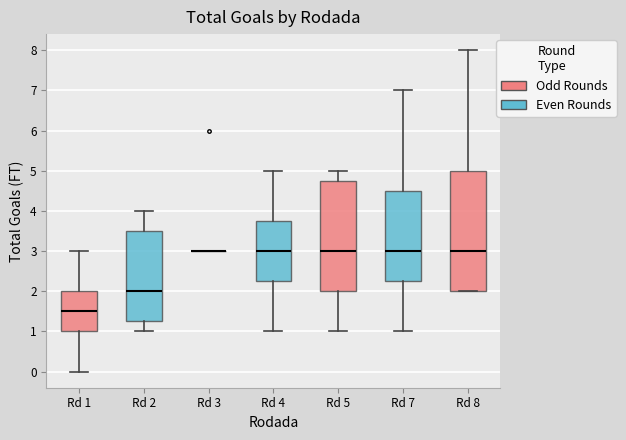

Reading left to right, transcribe this box plot: for each box, give where its median line is, the range the box spans, and where its two whiskers end, as read against the y-axis. The values are not printed on the chart, so give them approximately, as read against the axis.

Rd 1: median 1.5, box 1.0 to 2.0, whiskers 0.0 to 3.0
Rd 2: median 2.0, box 1.3 to 3.5, whiskers 1.0 to 4.0
Rd 3: box collapsed to a line at 3.0, whiskers 3.0 to 3.0
Rd 4: median 3.0, box 2.3 to 3.8, whiskers 1.0 to 5.0
Rd 5: median 3.0, box 2.0 to 4.8, whiskers 1.0 to 5.0
Rd 7: median 3.0, box 2.3 to 4.5, whiskers 1.0 to 7.0
Rd 8: median 3.0, box 2.0 to 5.0, whiskers 2.0 to 8.0